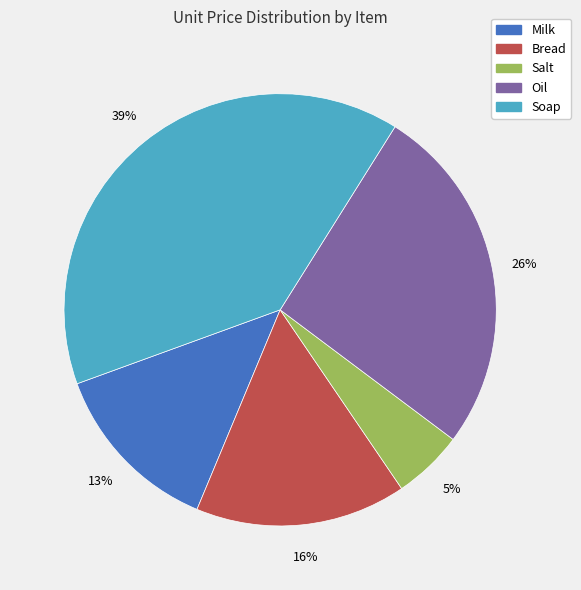

To the nearest percent, what is the combined percentage of Oil and Bread?

42%